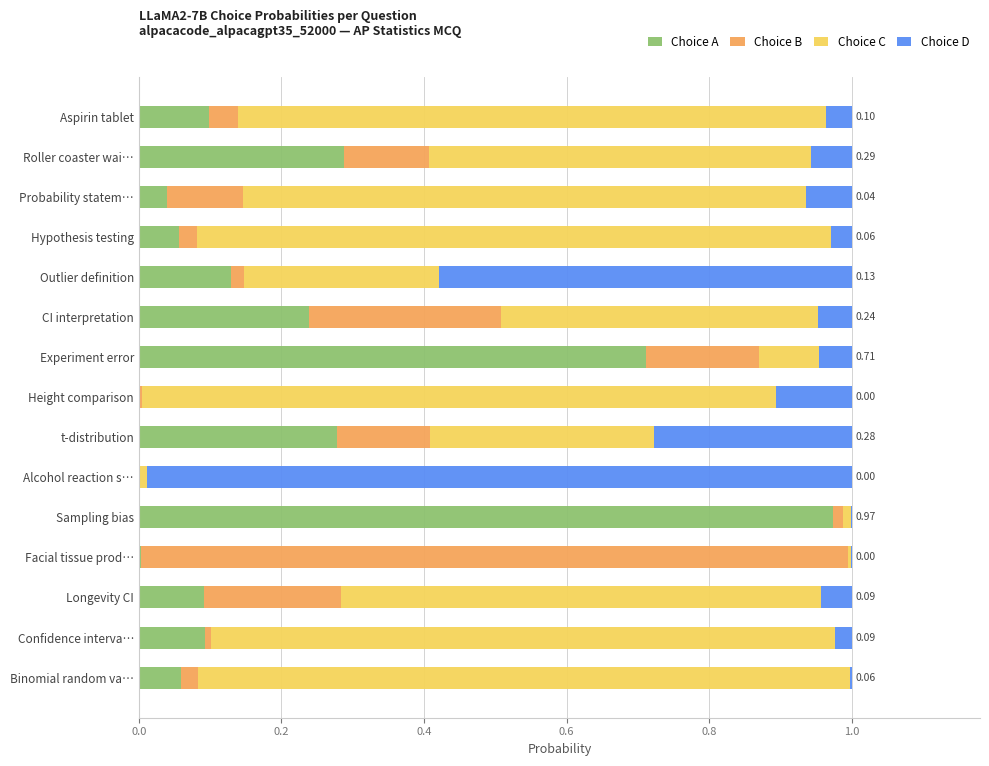

At which label does Choice A reach its peak?

Sampling bias